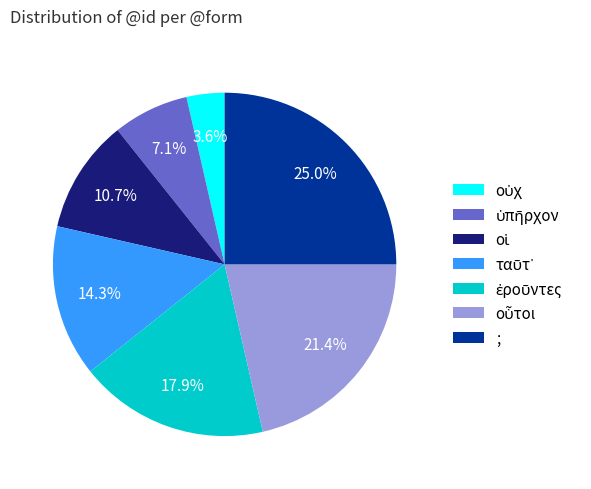

Does any single category account for the majority?

No